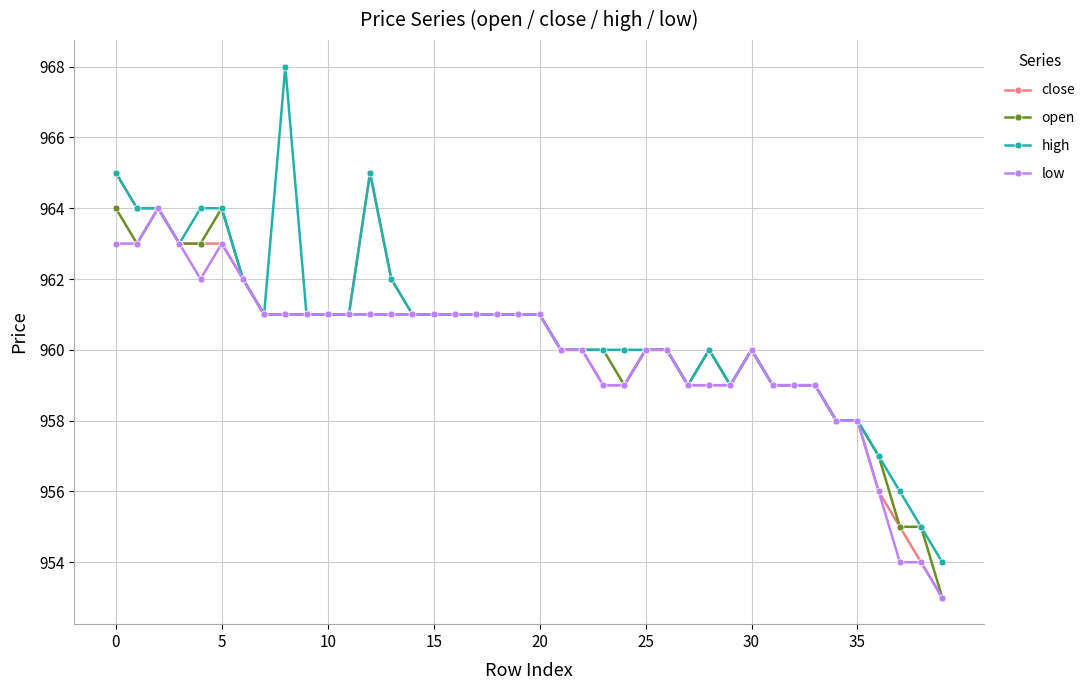

What is the difference between the maximum and minimum values in the high series?

14